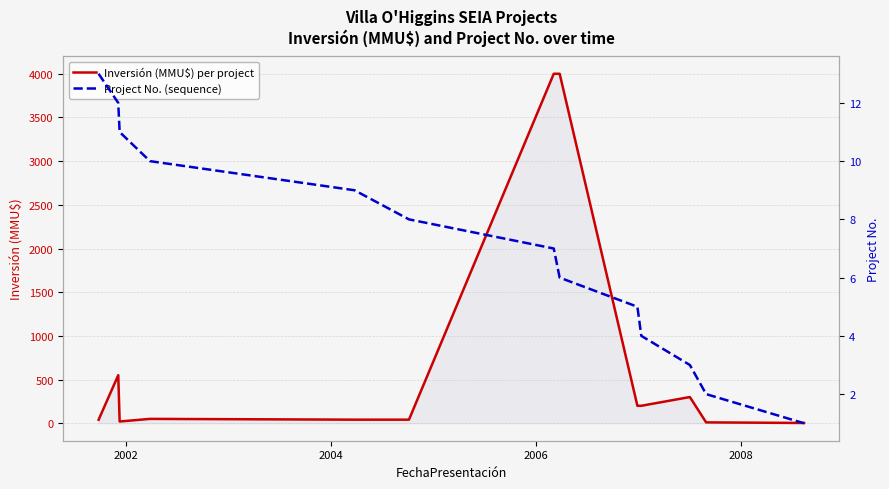

What is the highest value of the Inversión (MMU$) per project series?

4000.0